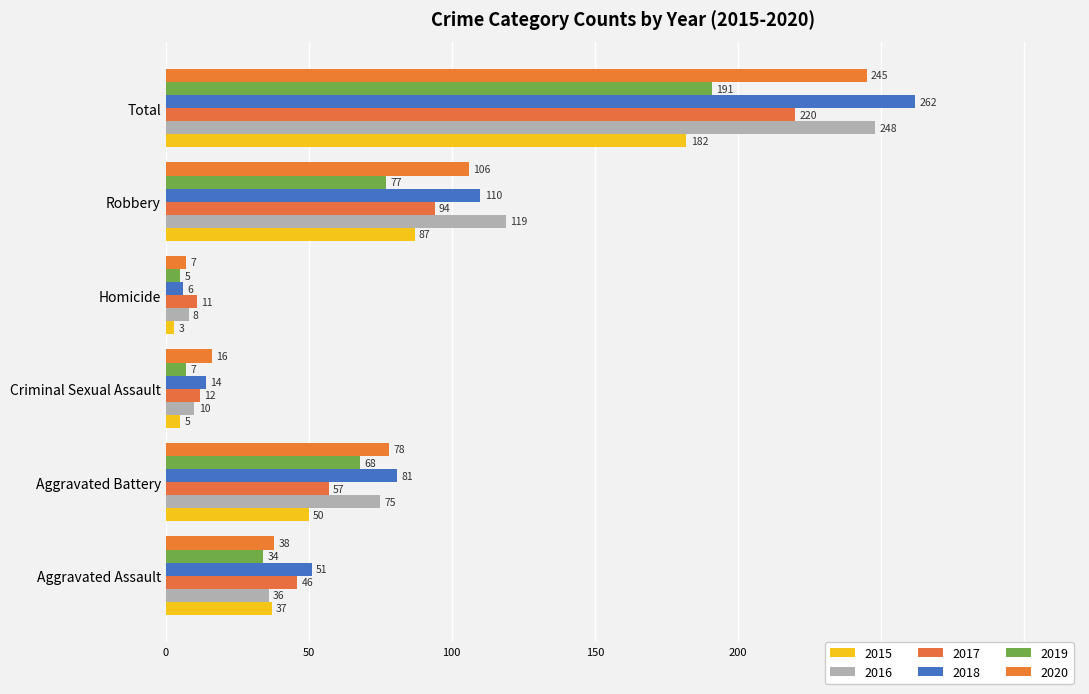

At Criminal Sexual Assault, list the series in order from smallest to largest.

2015, 2019, 2016, 2017, 2018, 2020